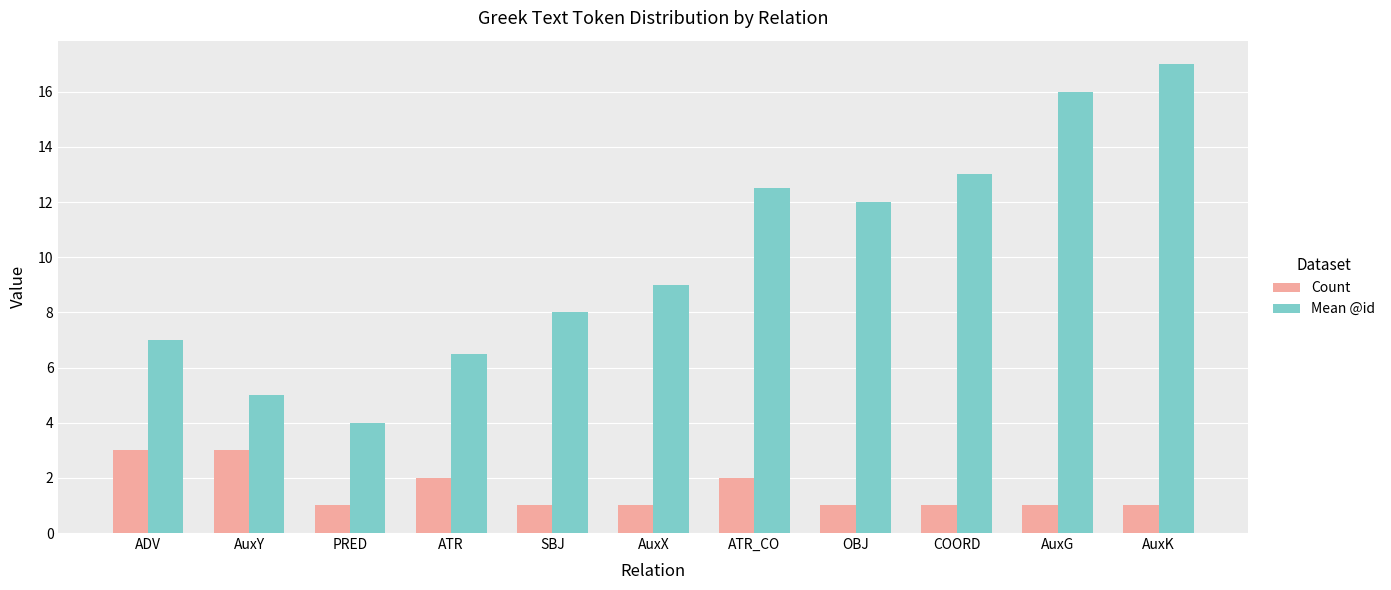

Which label corresponds to the largest value in the chart?

AuxK